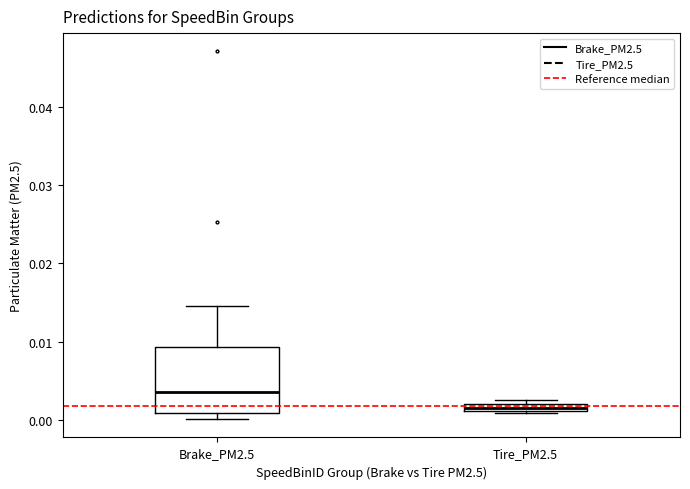

Where is the lower edge of the box for Brake_PM2.5 on the y-axis? The values are not printed on the chart, so give them approximately, as read against the axis.

0.001